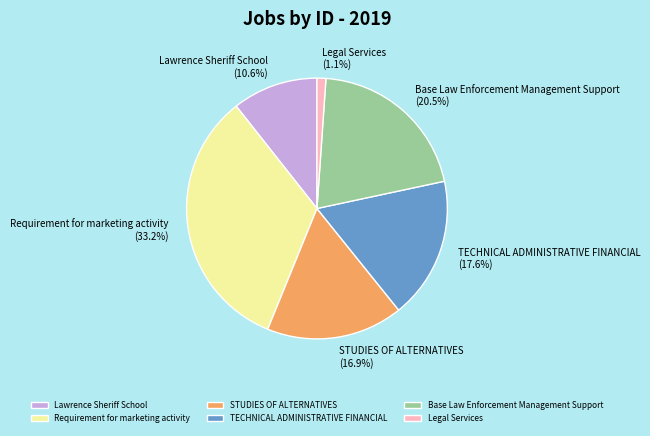

True or false: Requirement for marketing activity accounts for 33% of the total.

True